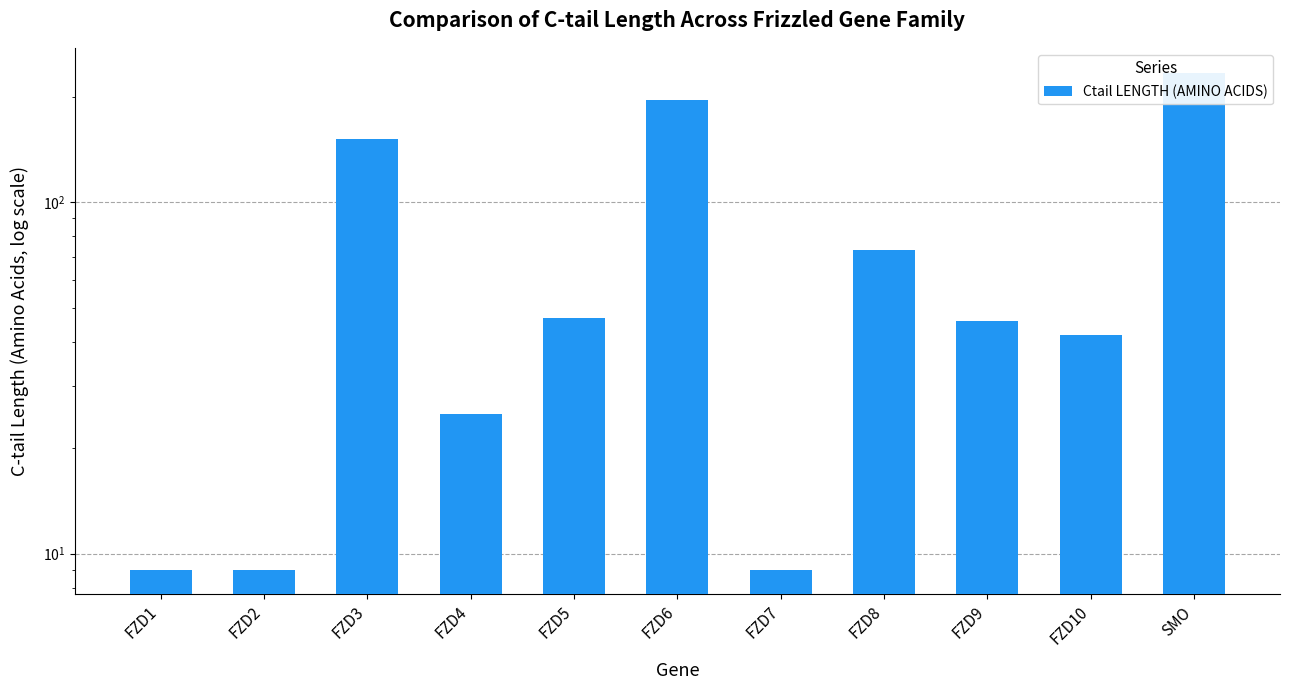

At which label is the value closest to 121?

FZD3